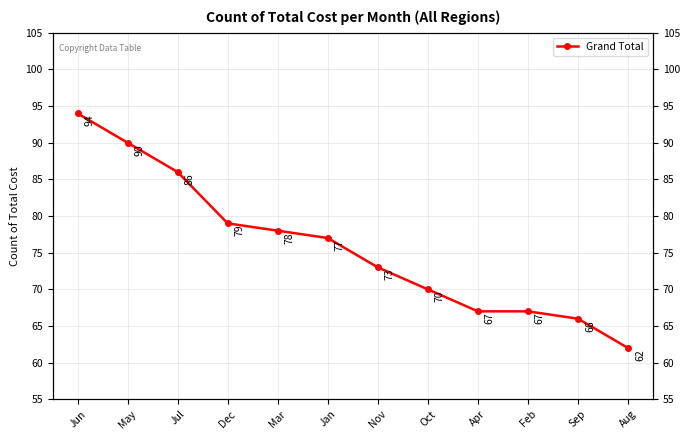

What is the difference between the maximum and minimum values?

32